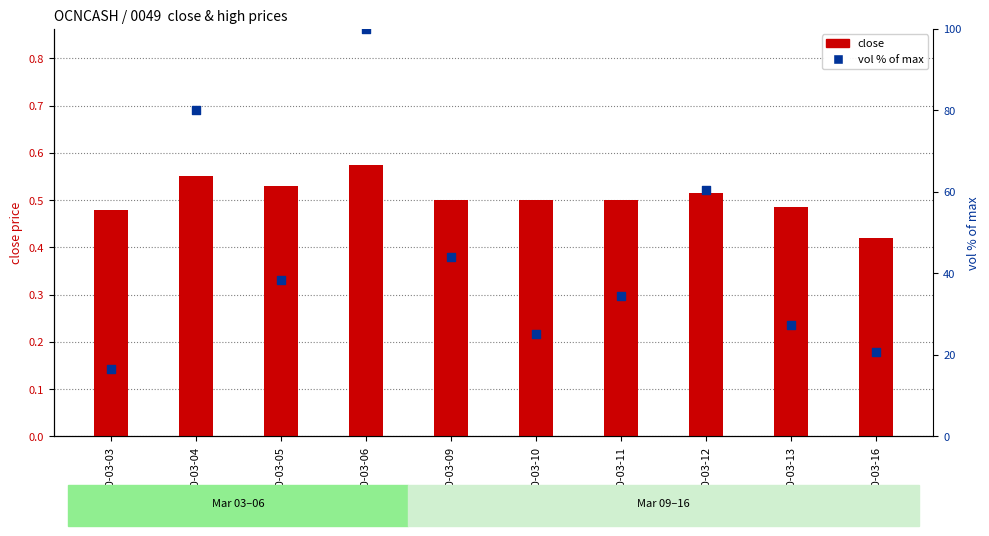

Which series reaches the minimum Y coordinate?

close